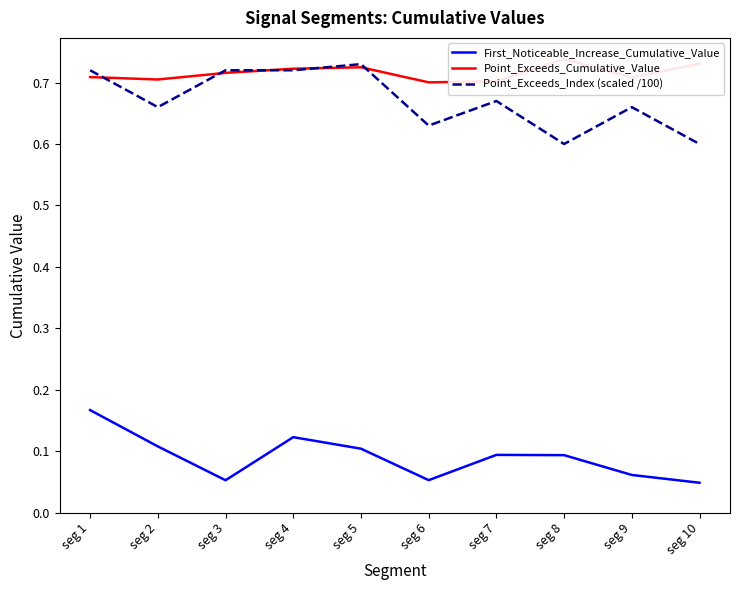

At which category does the chart reach its peak across all series?

seg 8